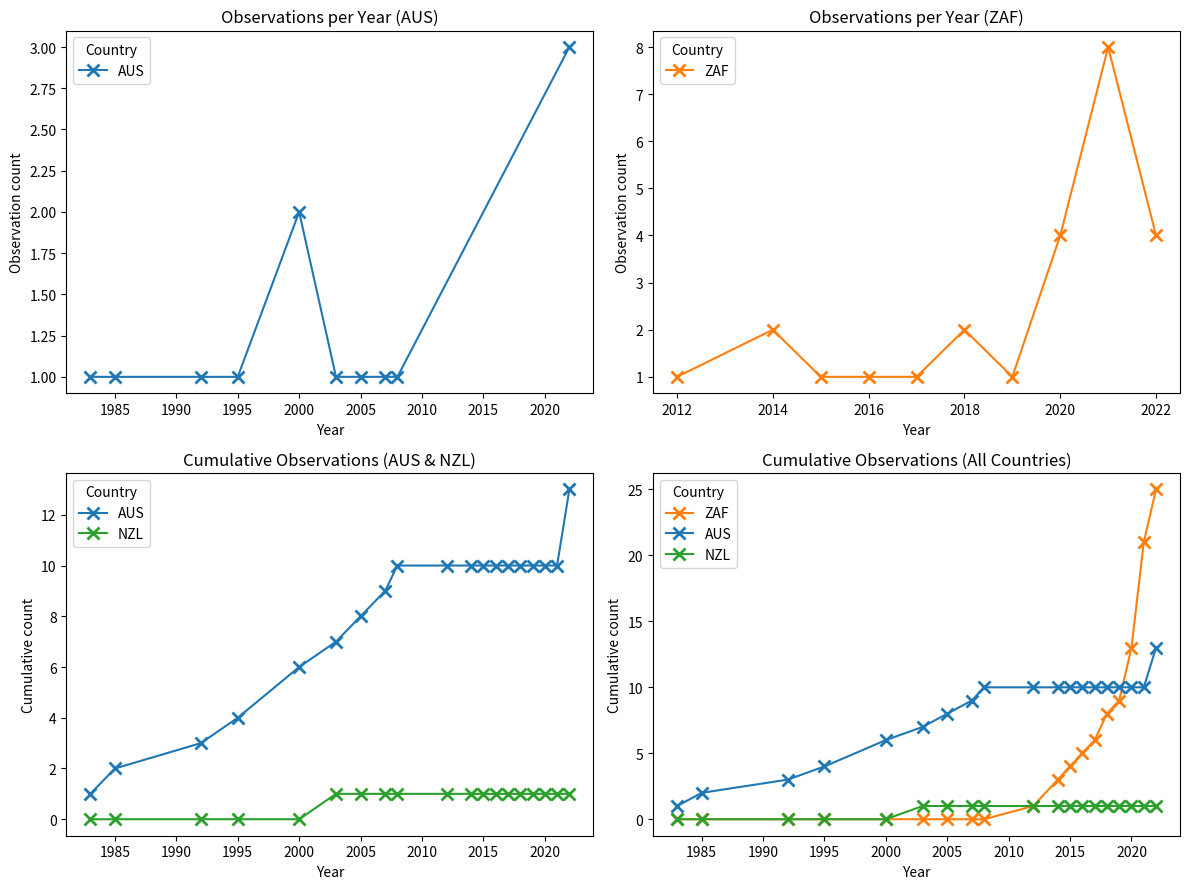

How many lines are shown in the chart?

3